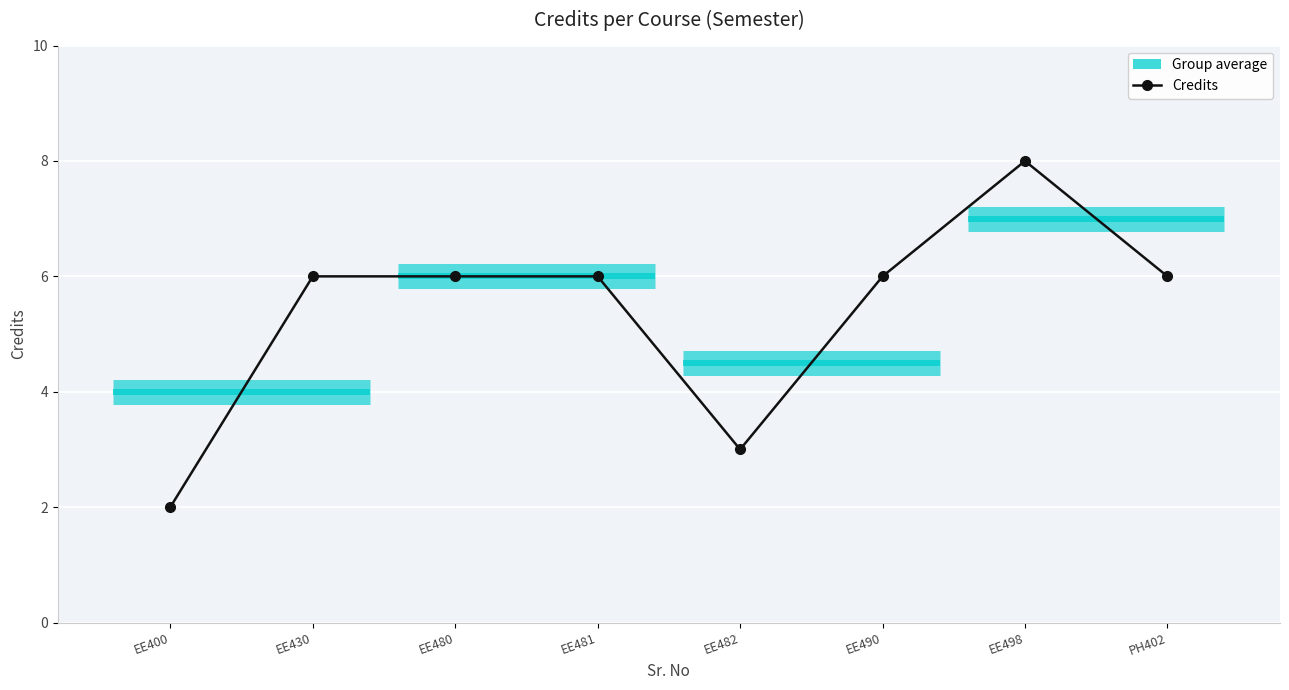

List the labels in order of value, largest first.

EE498, EE430, EE480, EE481, EE490, PH402, EE482, EE400